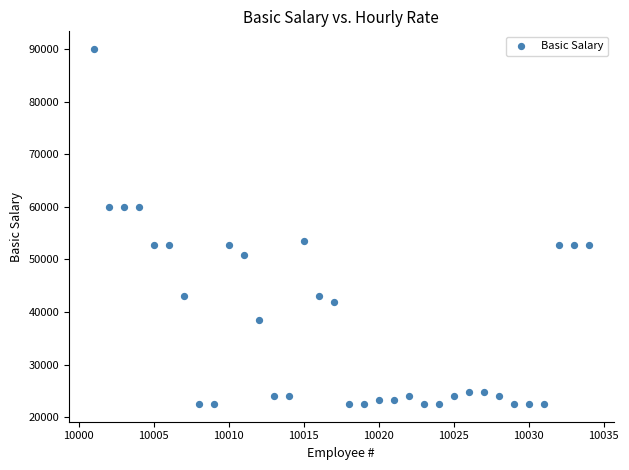

What is the range of X values (max minus min)?

33